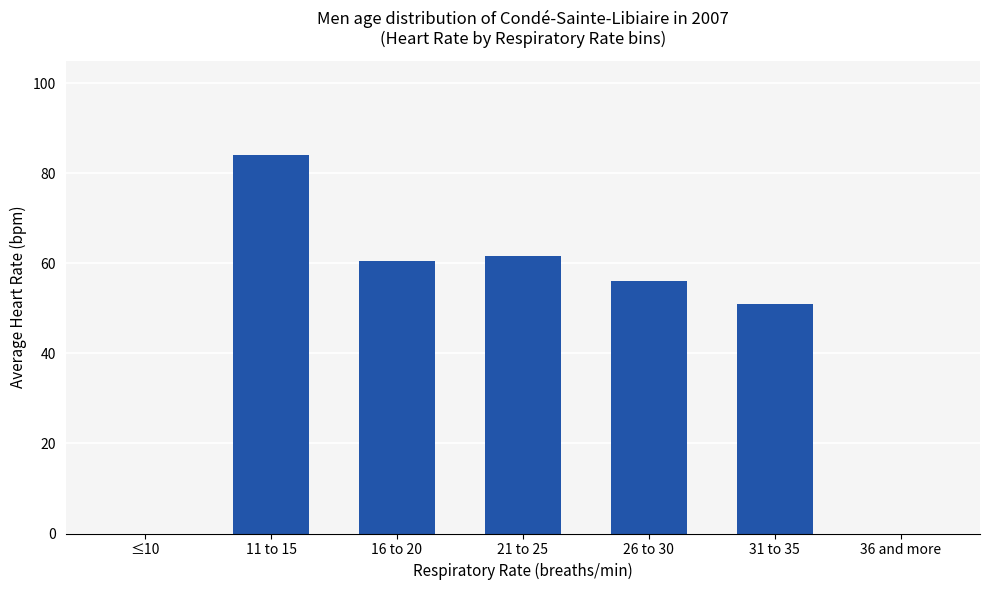

The value at 11 to 15 is 24.4. True or false?

False